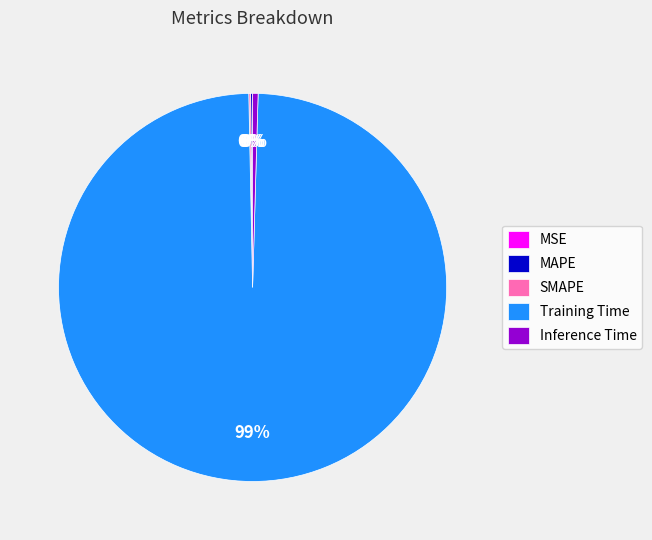

To the nearest percent, what is the average slice percentage?

20%